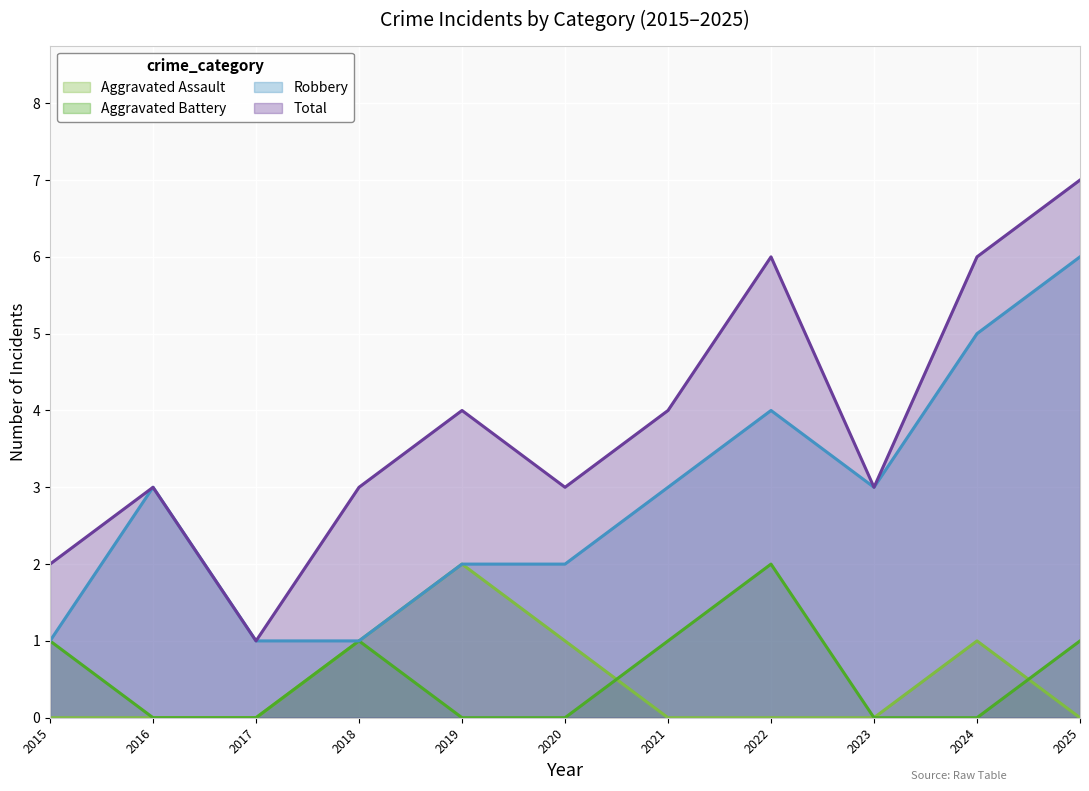

What is the value of the Total point at the 6th from the left?

3